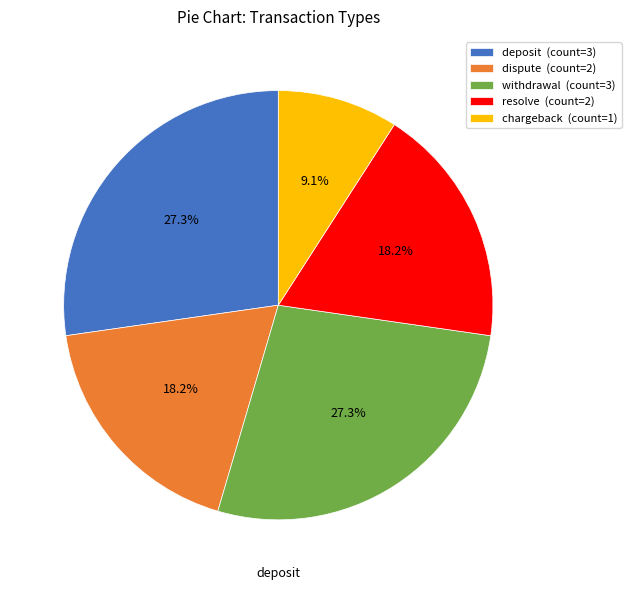

Is there any slice that represents more than half of the pie?

No